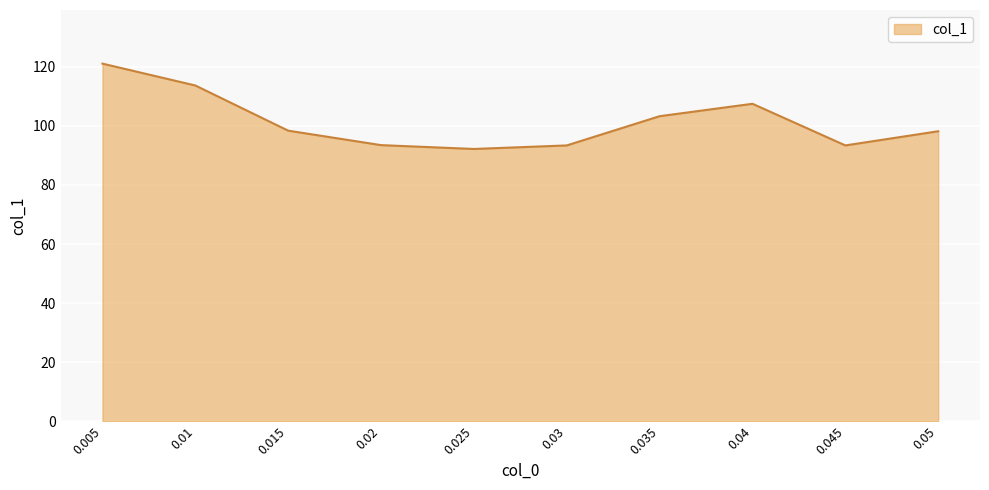

What is the change in value from 0.02 to 0.035?

+9.8